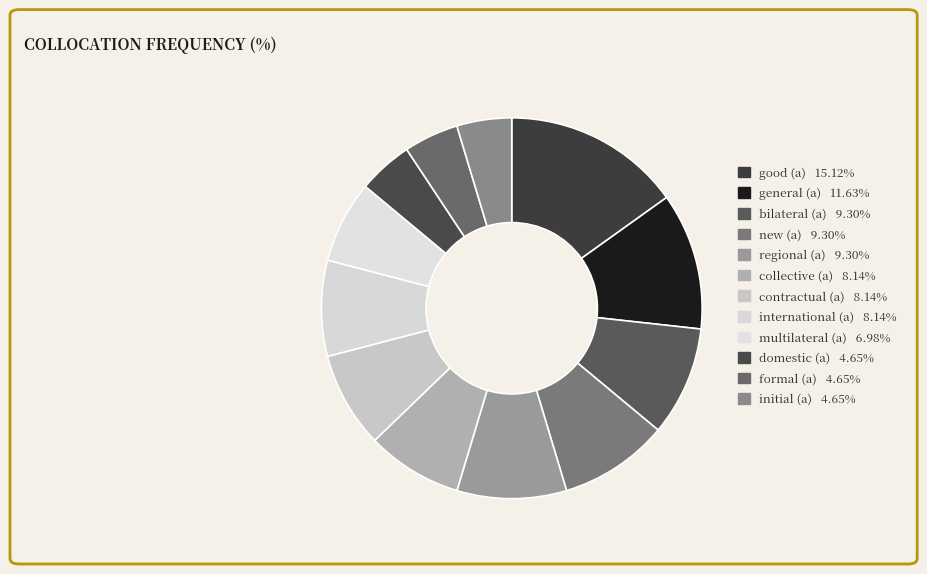

Do good (a) and regional (a) together represent more than half of the pie?

No